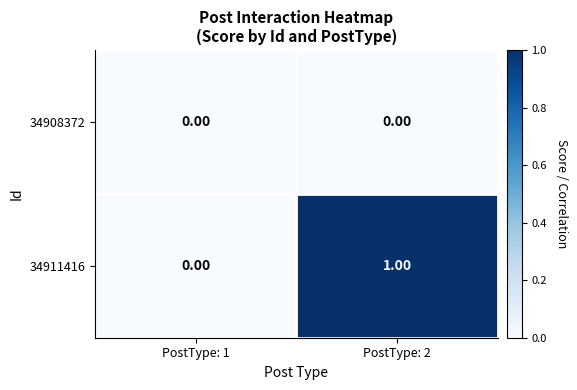

Rank the series by their average value, from highest to lowest.

34911416, 34908372